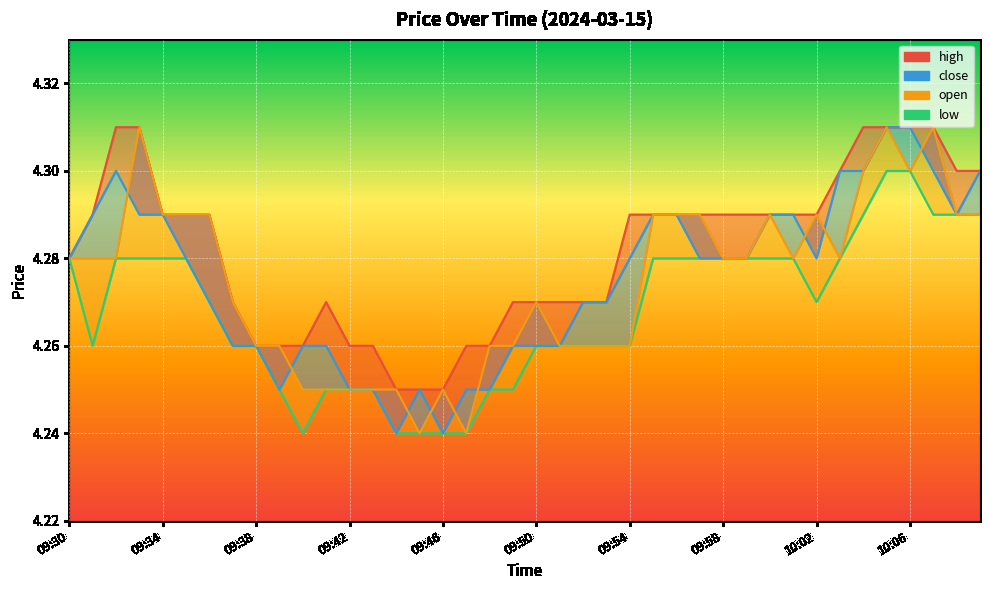

List the series in order of their peak value, lowest first.

low, high, close, open